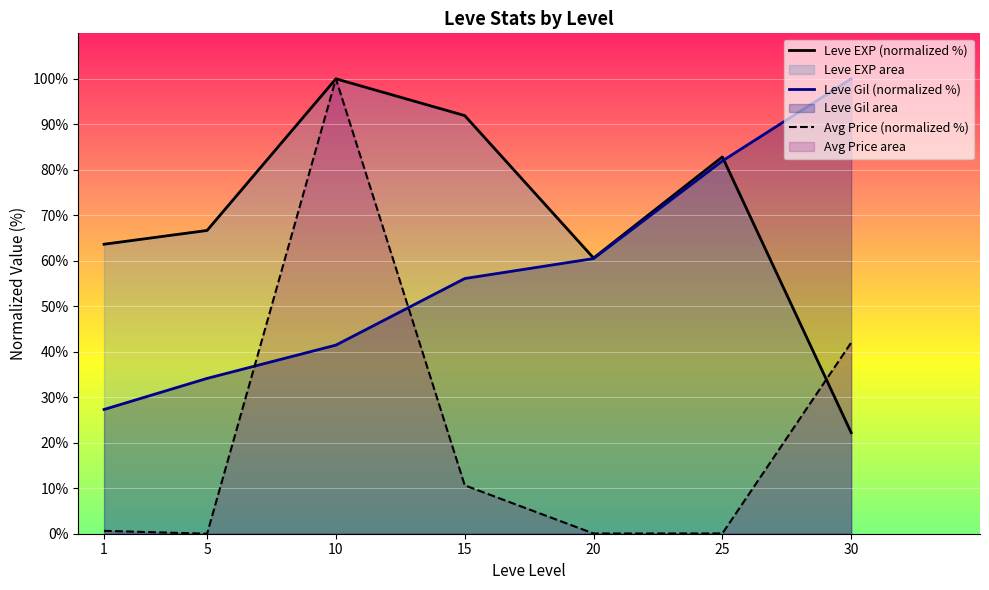

Which series changed the most between 20 and 30?

Avg Price (normalized %)